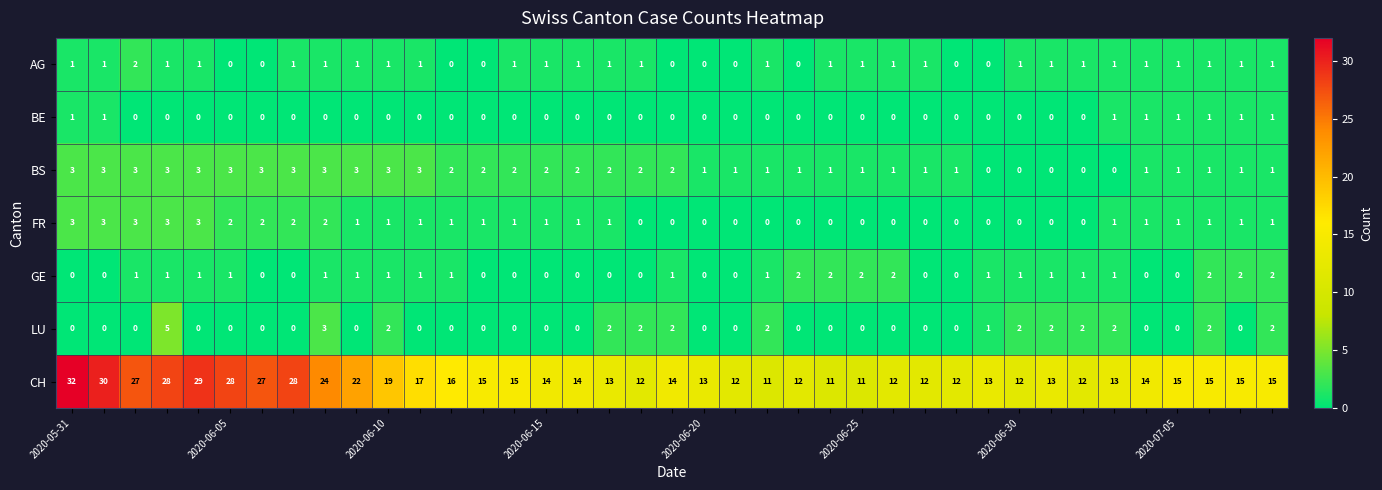

What is the sum of all AG values?

30